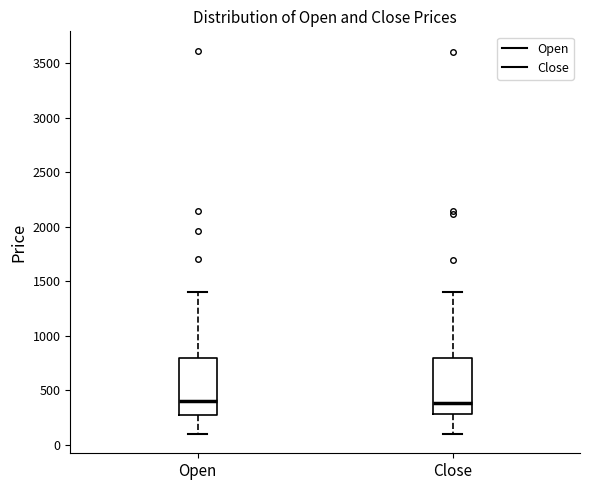

Reading left to right, read every box against the y-axis: the position of its median line, the range the box covers, and the ends of its whiskers. The values are not printed on the chart, so give them approximately, as read against the axis.

Open: median 400, box 300 to 800, whiskers 100 to 1400
Close: median 400, box 300 to 800, whiskers 100 to 1400